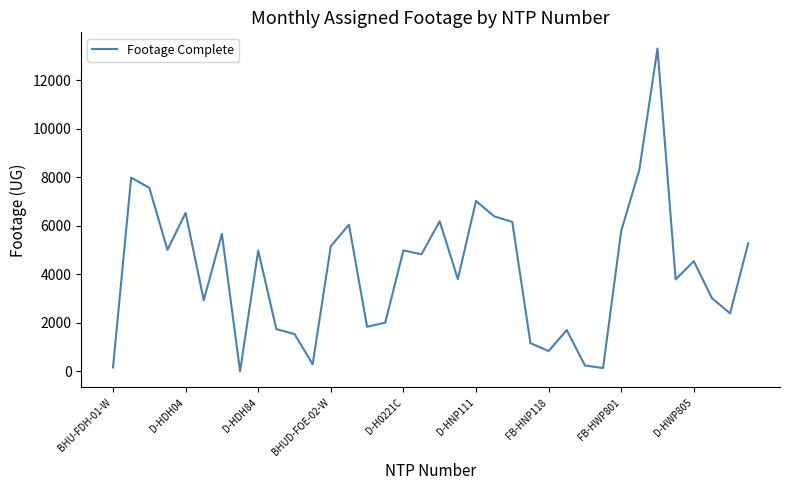

What is the difference between the maximum and minimum values?

13306